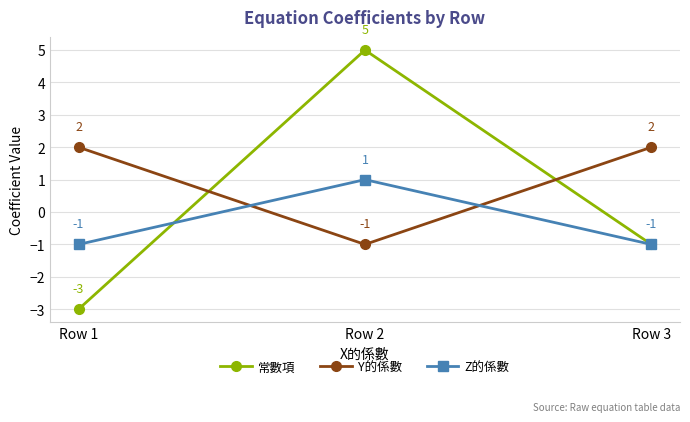

What is the difference between the maximum and second lowest values in the 常數項 series?

6